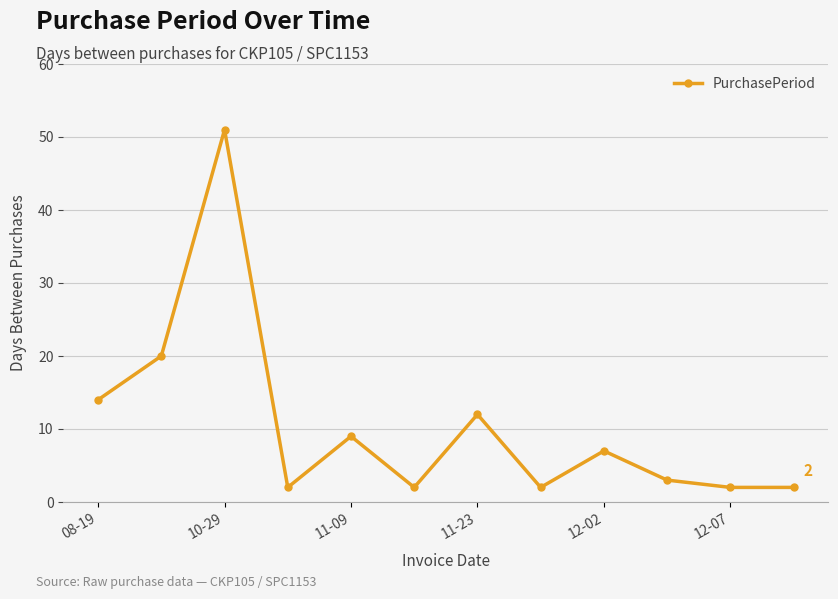

What is the difference between the maximum and minimum values?

49